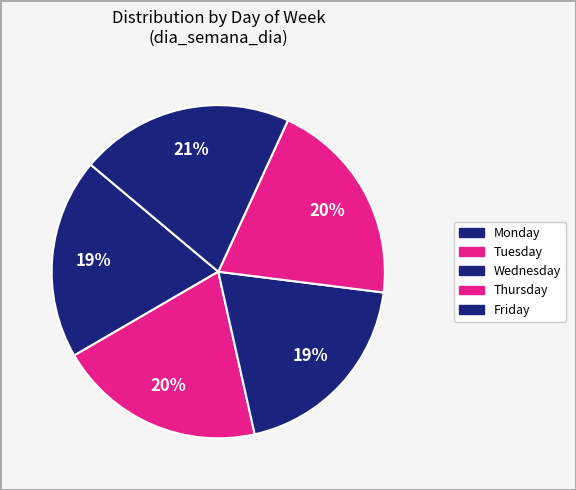

Count the number of slices in the pie.

5